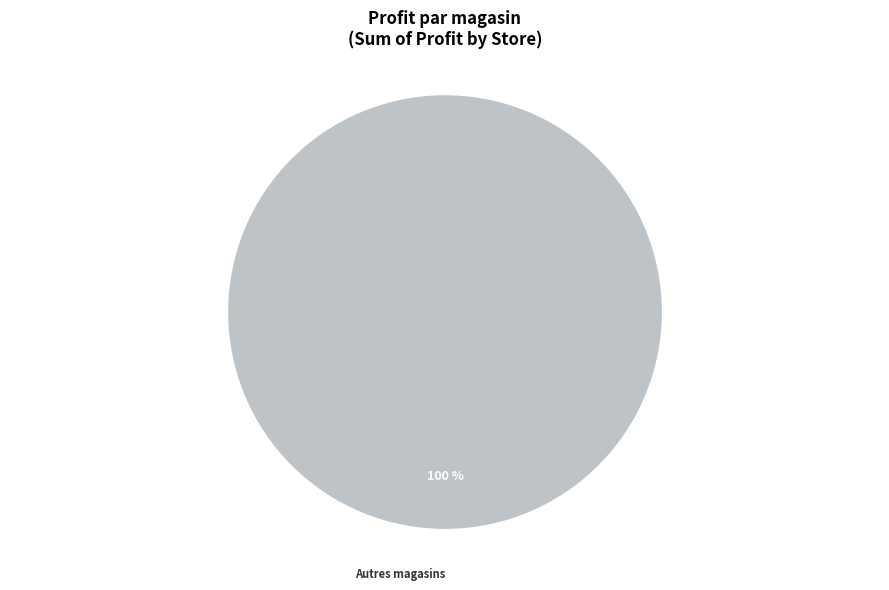

Does Autres magasins represent more than half of the total?

Yes